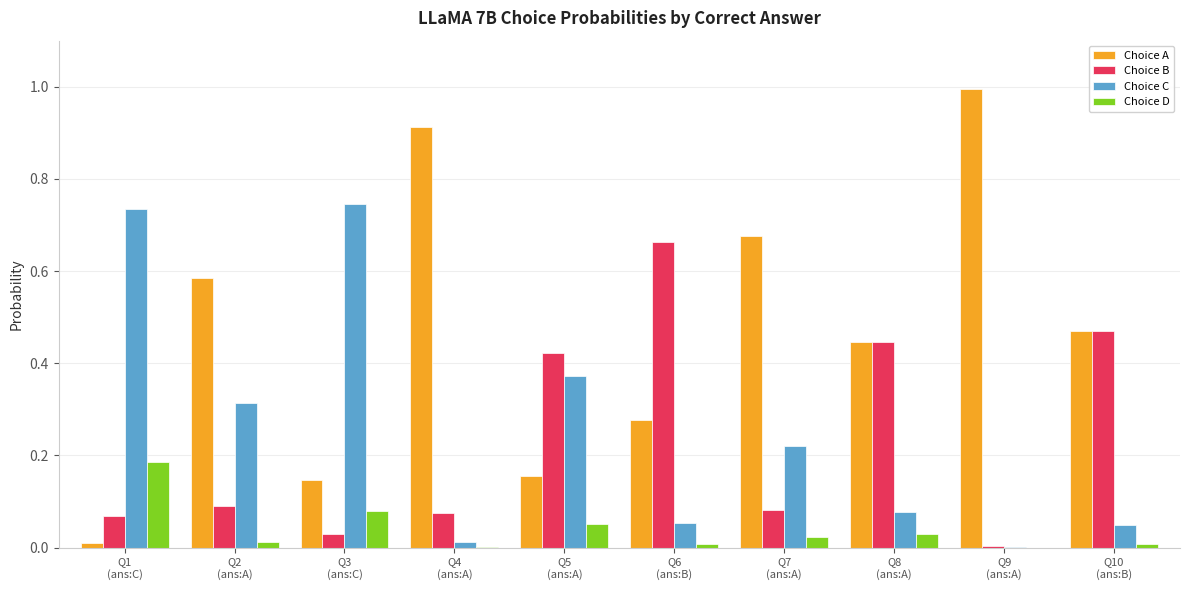

Which series has the largest total across all categories?

Choice A